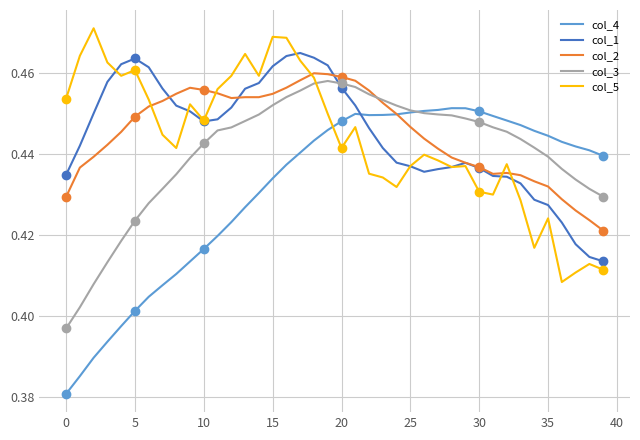

True or false: col_4 has more than 2 points higher than both neighbors.

False